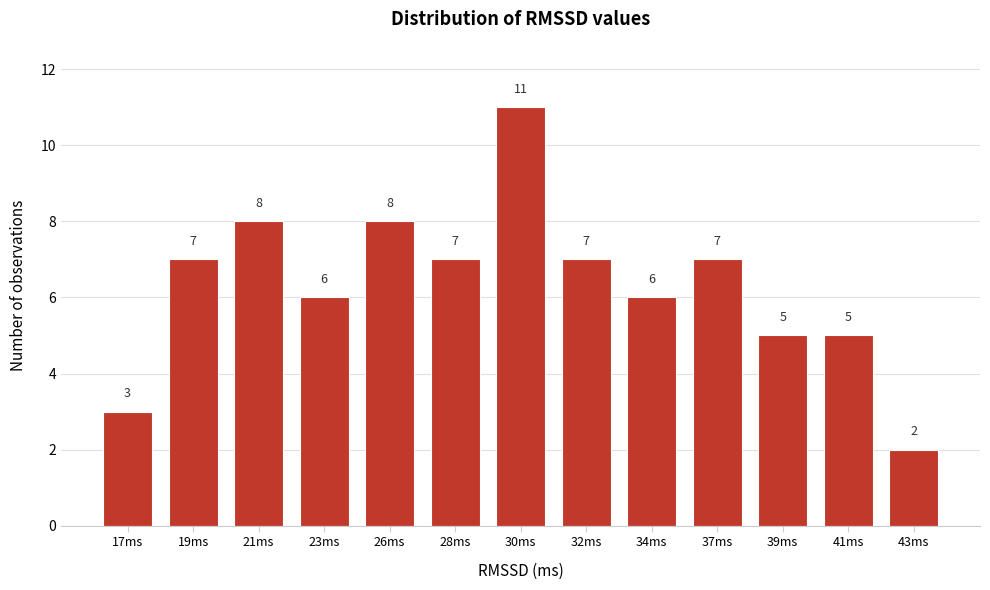

Reading left to right, what are all the values shown in this chart?

3	7	8	6	8	7	11	7	6	7	5	5	2